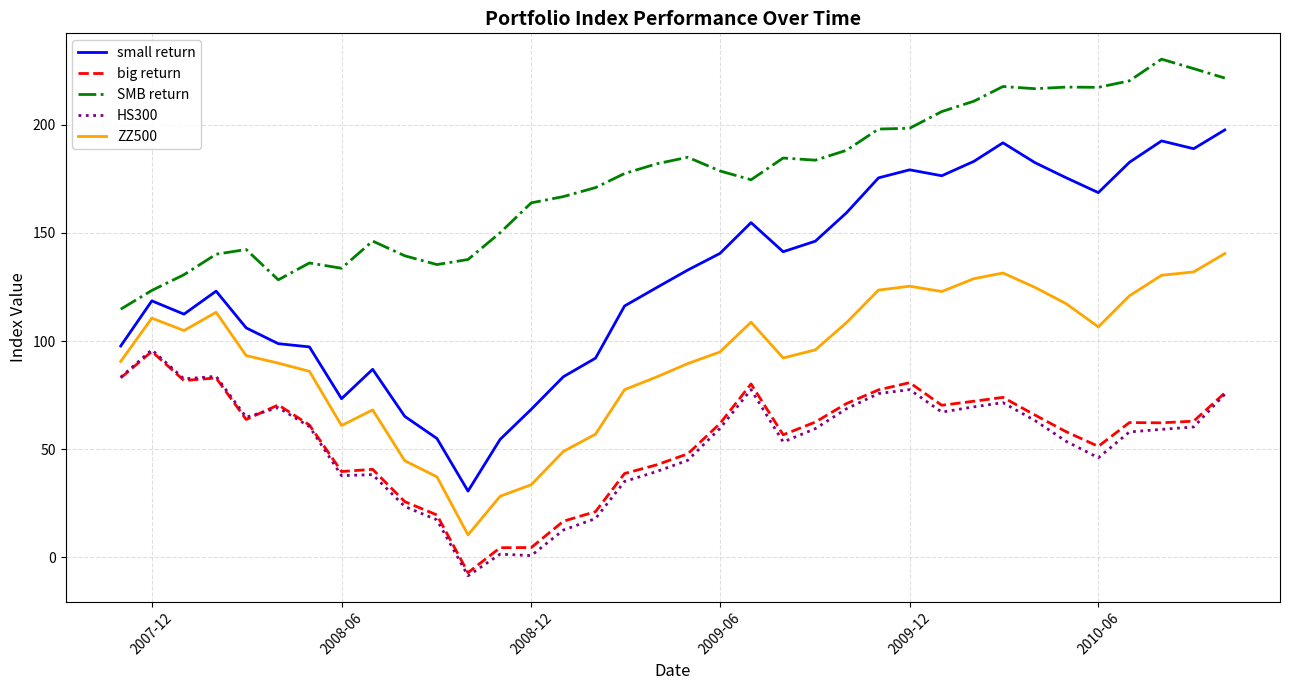

Which series has the largest range (max minus min)?

small return